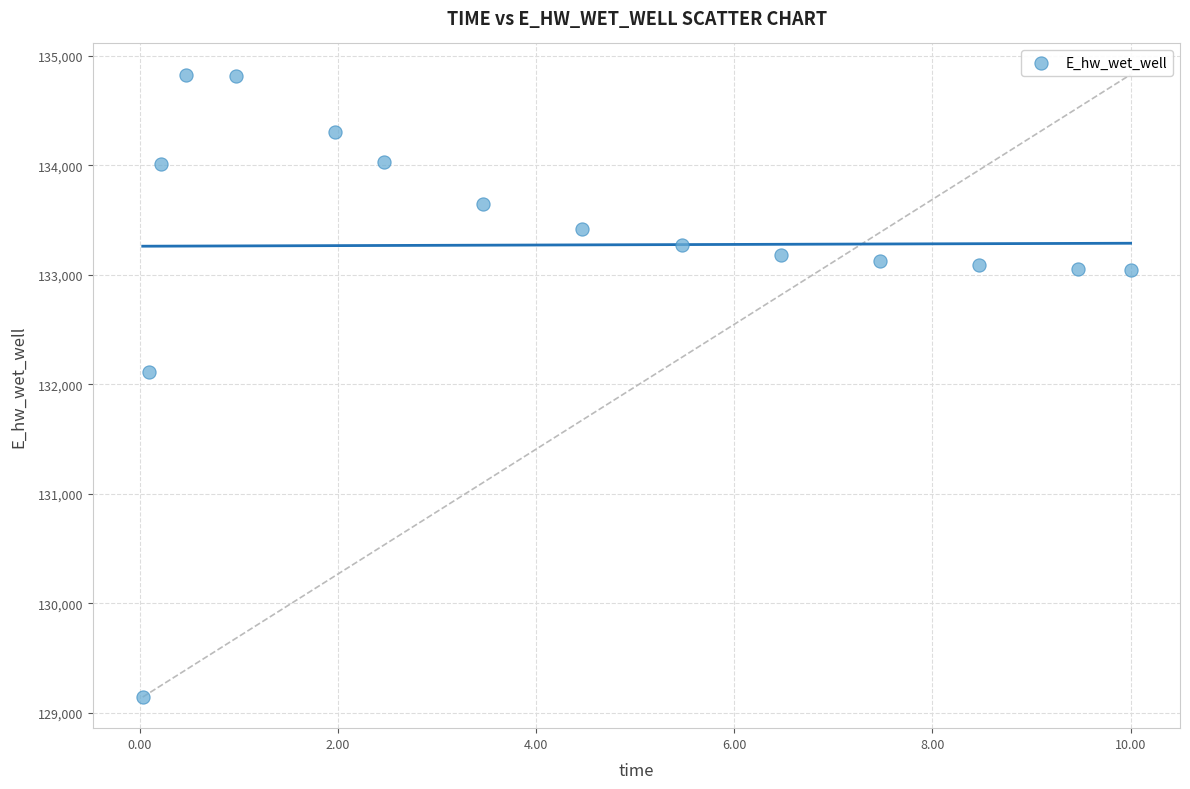

What is the range of X values (max minus min)?

10.0